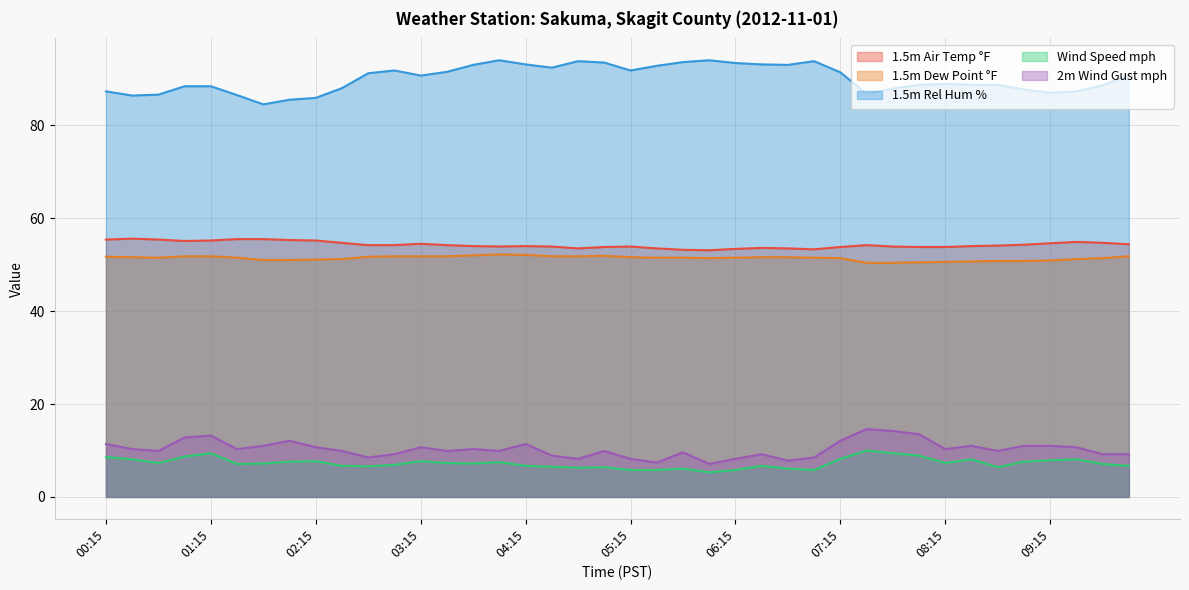

How many values in the Wind Speed mph series are below 7?

17